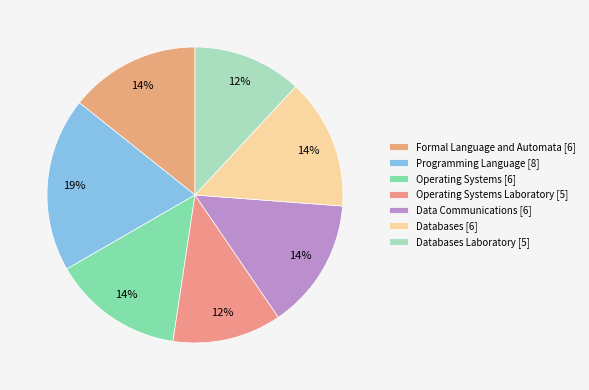

Which category has the smallest portion of the pie?

Operating Systems Laboratory